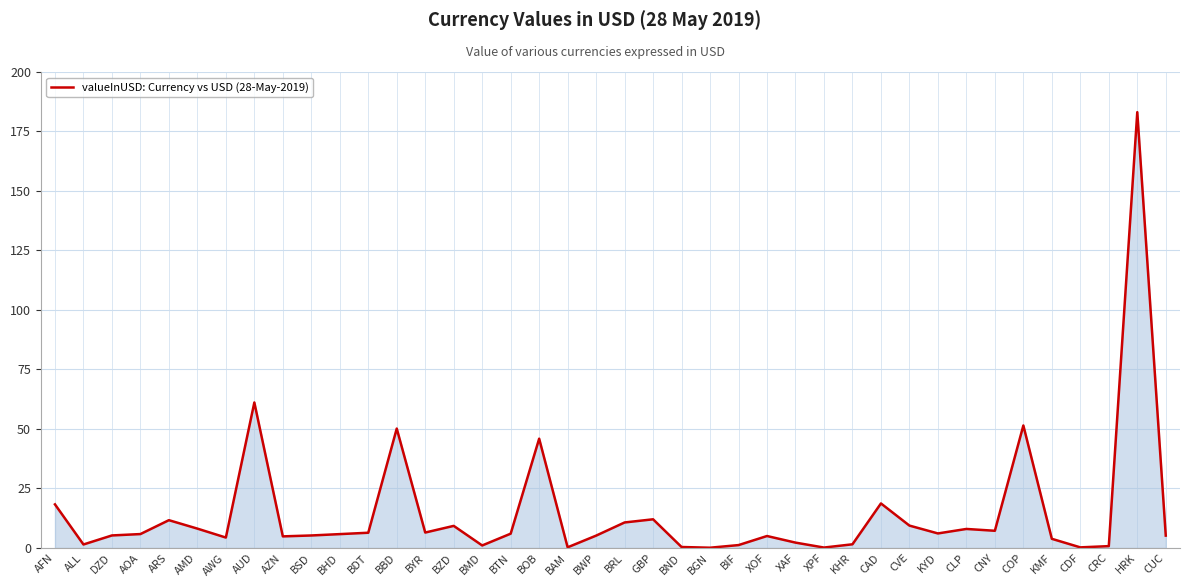

What is the greatest value displayed?

183.1